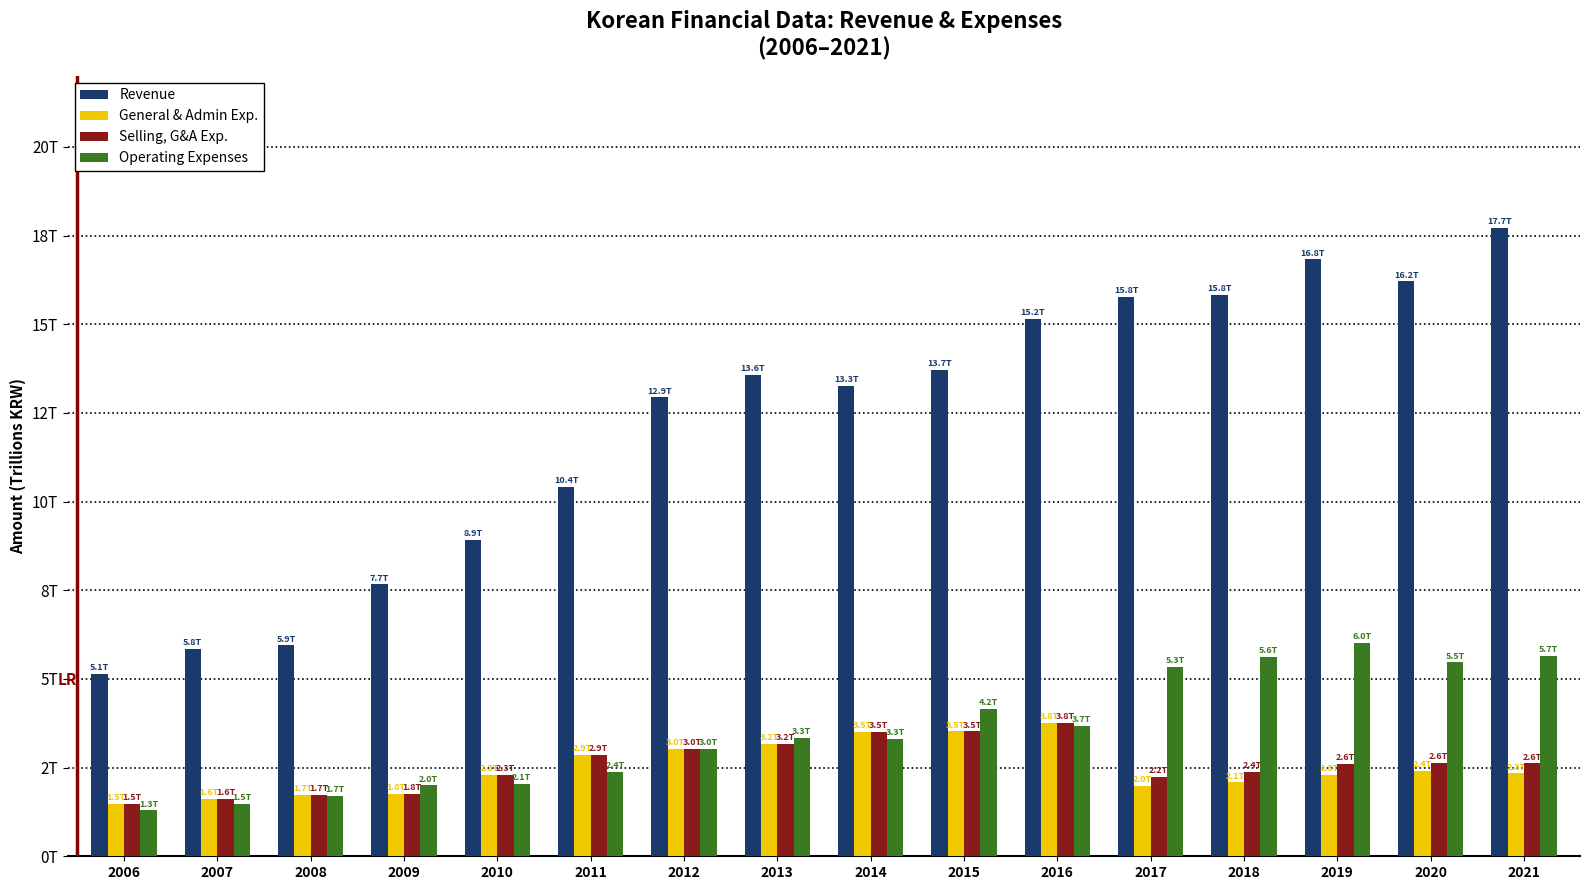

Which series changed the most between 2011 and 2013?

Revenue